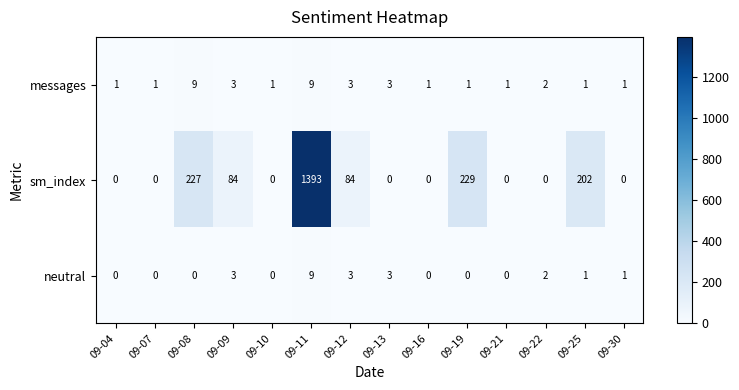

At which label is sm_index closest to 696?

09-19